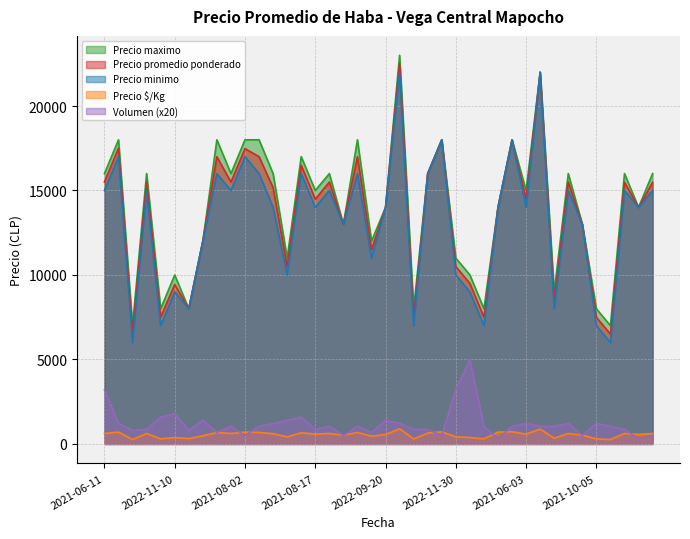

True or false: Precio minimo and Volumen (x20) intersect in this chart.

False